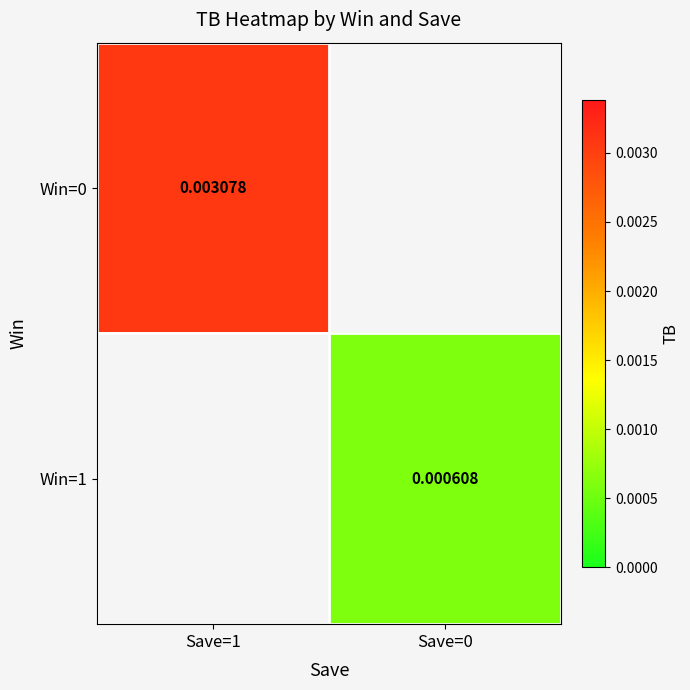

Which category has the lowest value in the Win=0 series?

Save=1